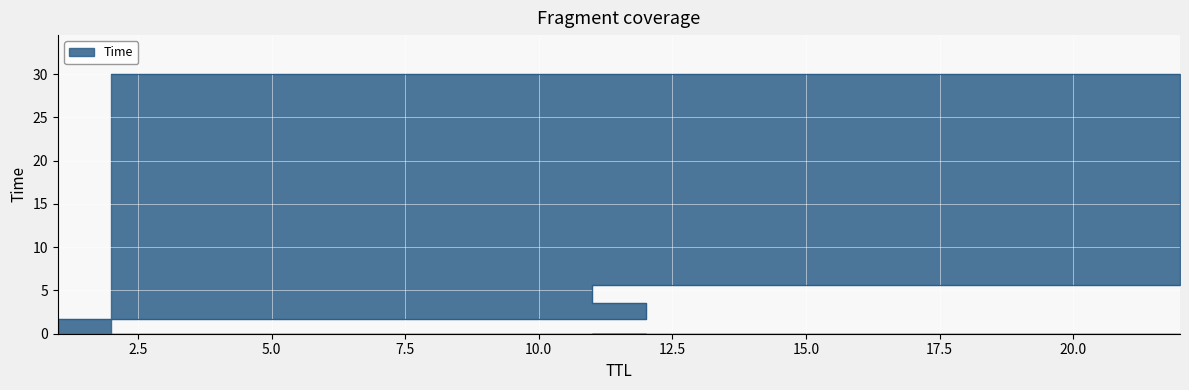

Reading left to right, transcribe all the data shown in this chart.

1=0.0	12=1.7	11=3.6	22=5.6	2=30.0